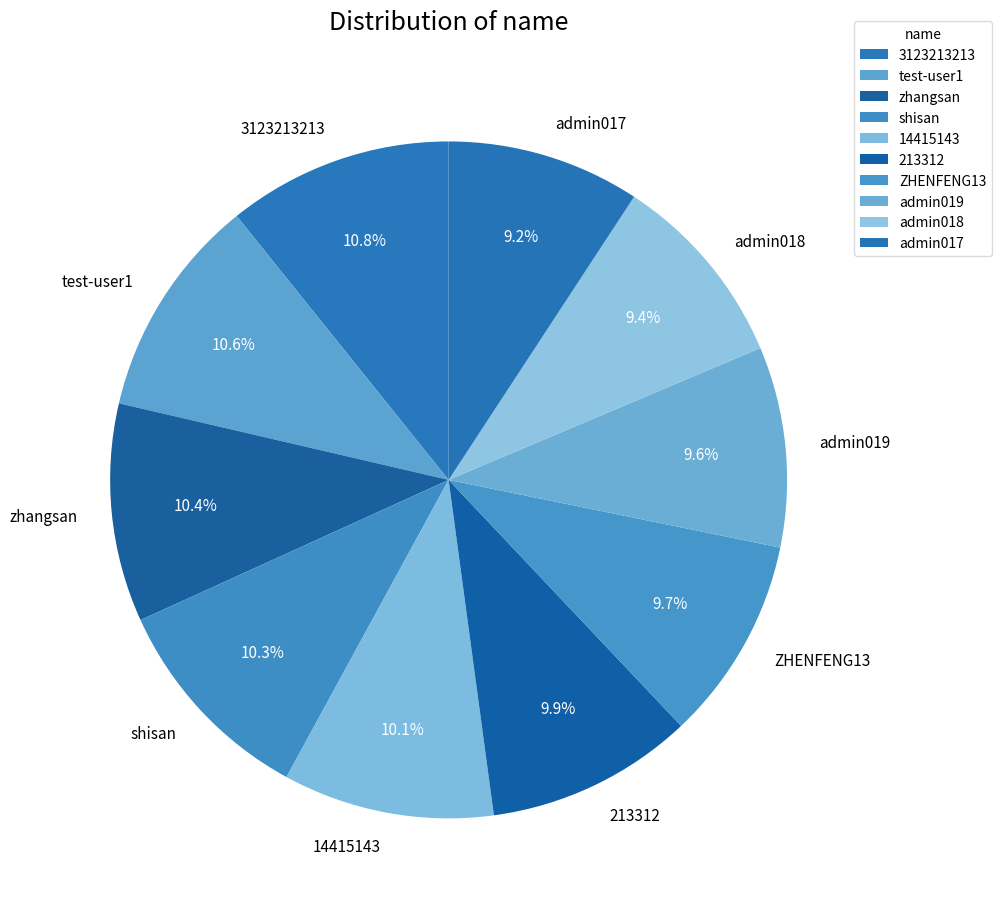

What portion of the pie excludes 213312?

90.1%